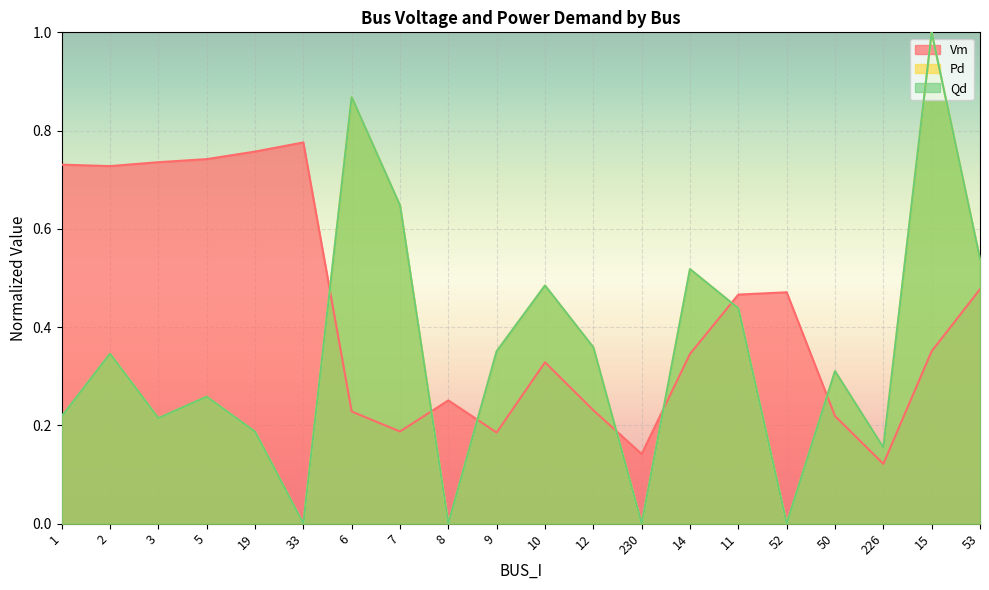

What is the difference between the maximum and minimum values in the Qd series?

1.0